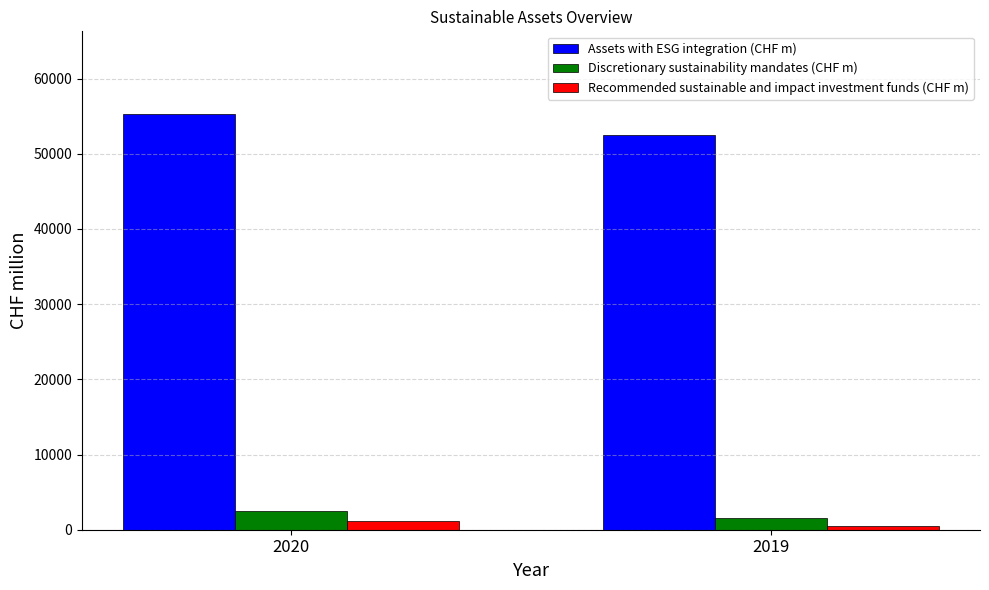

Which label corresponds to the smallest value in the chart?

2019